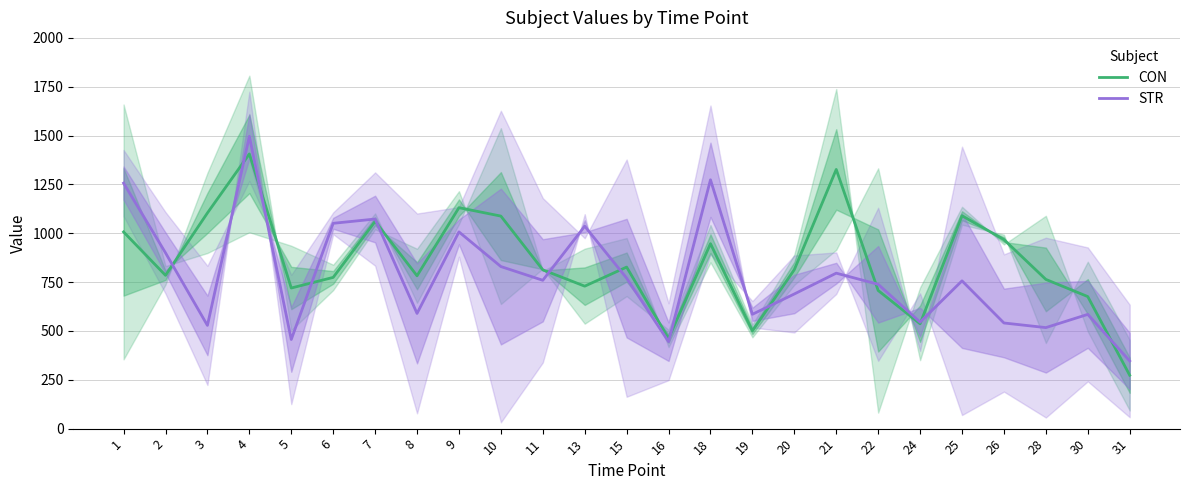

Rank the series by their average value, from highest to lowest.

CON, STR